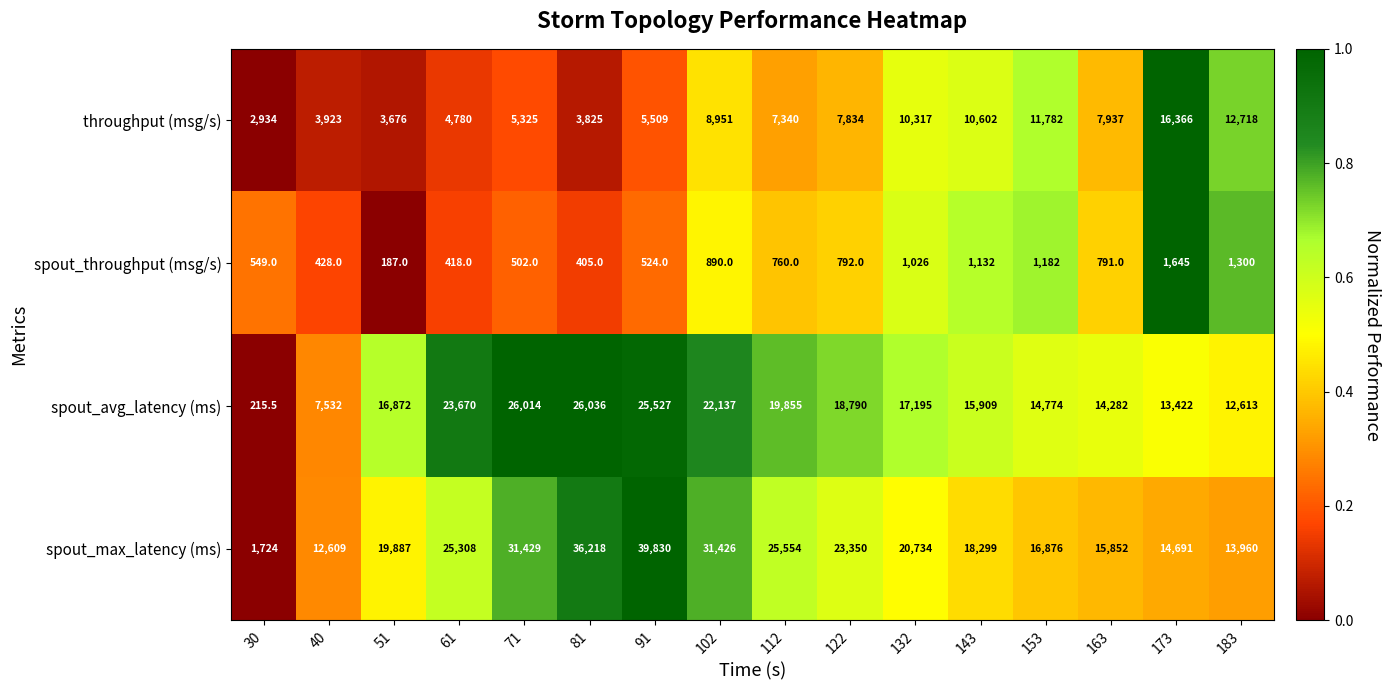

Which series has the largest total across all categories?

spout_max_latency (ms)